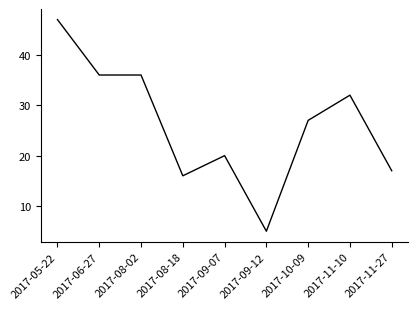

How many lines are shown in the chart?

1